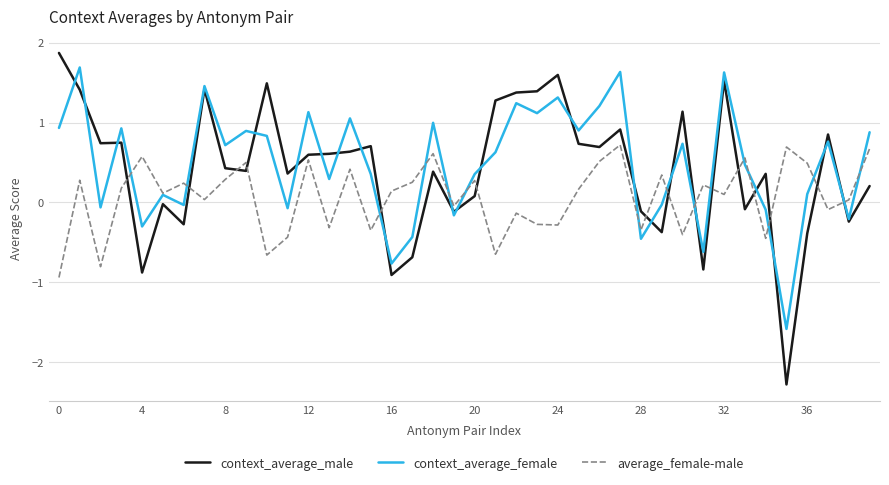

What is the smallest value displayed?

-2.3